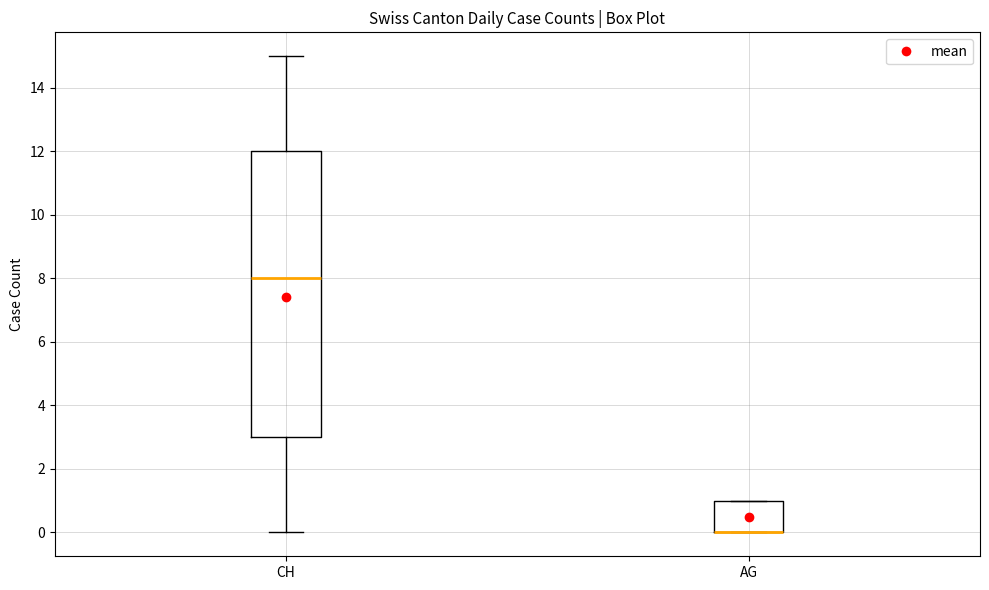

Where is the lower edge of the box for AG on the y-axis? The values are not printed on the chart, so give them approximately, as read against the axis.

0